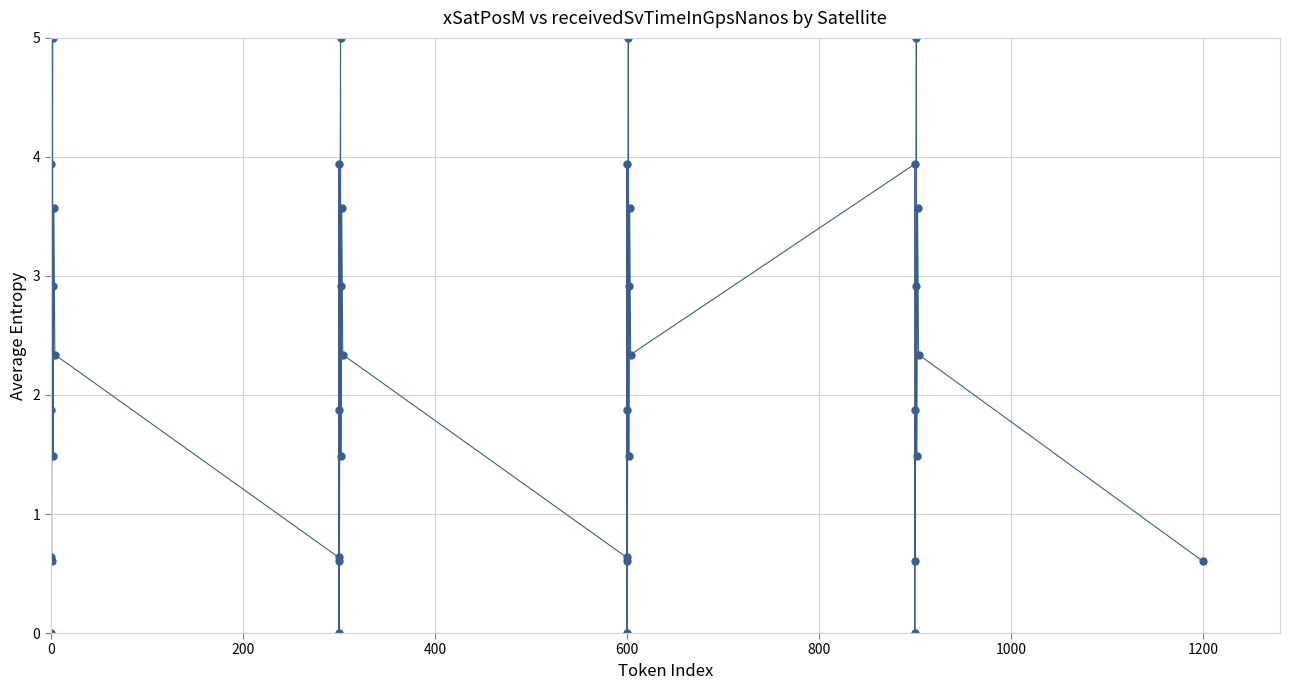

What is the sum of all values?

89.4